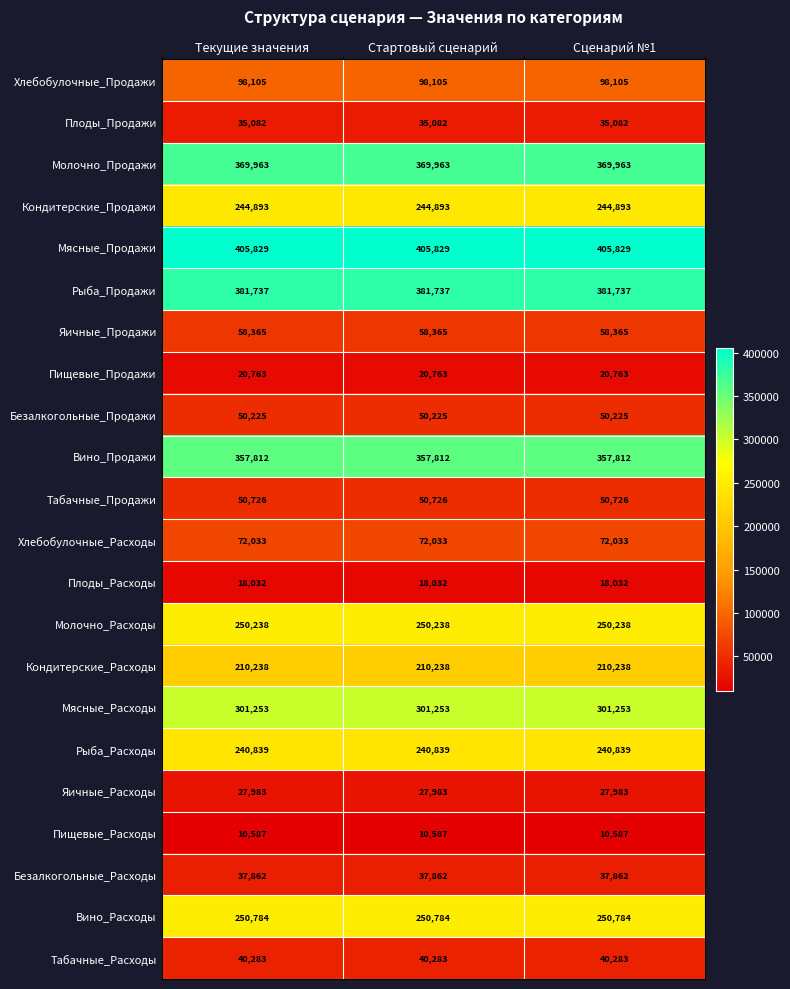

What is the spread (max minus min) of values at Текущие значения?

395242